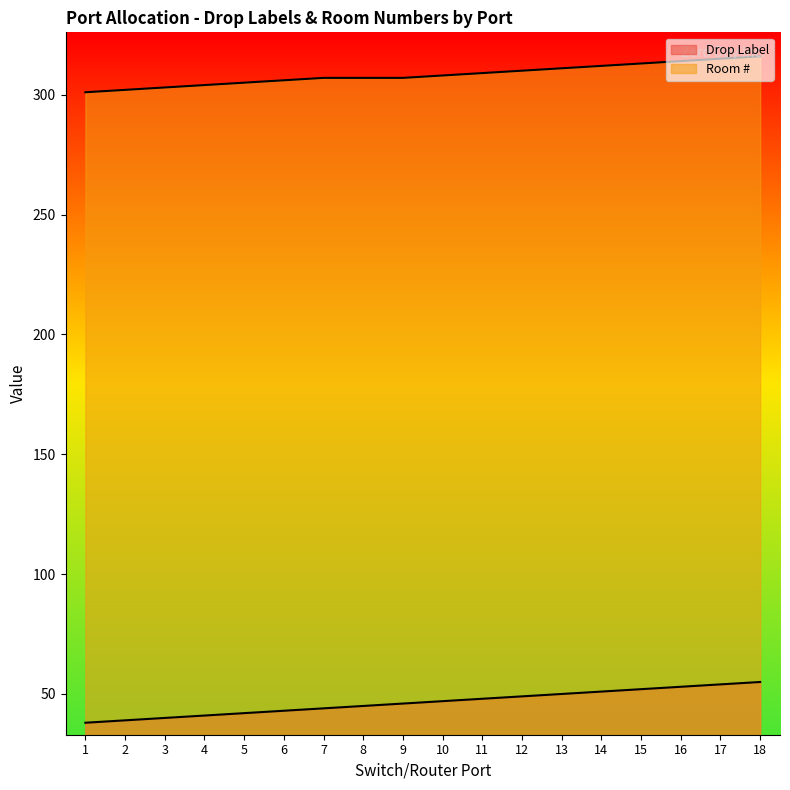

What is the sum of the Drop Label values at 12 and 11?

97